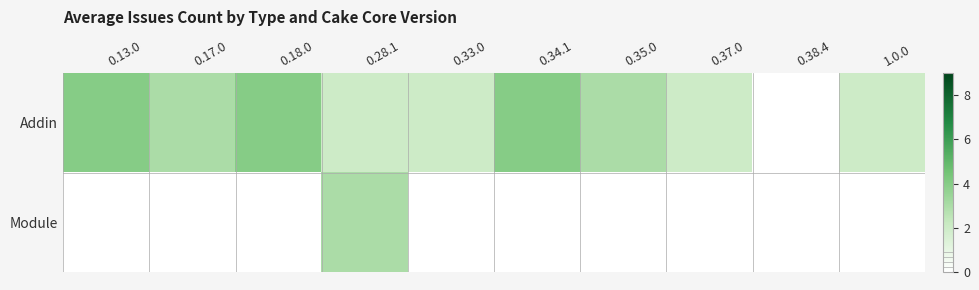

How many data points does each series have?

10